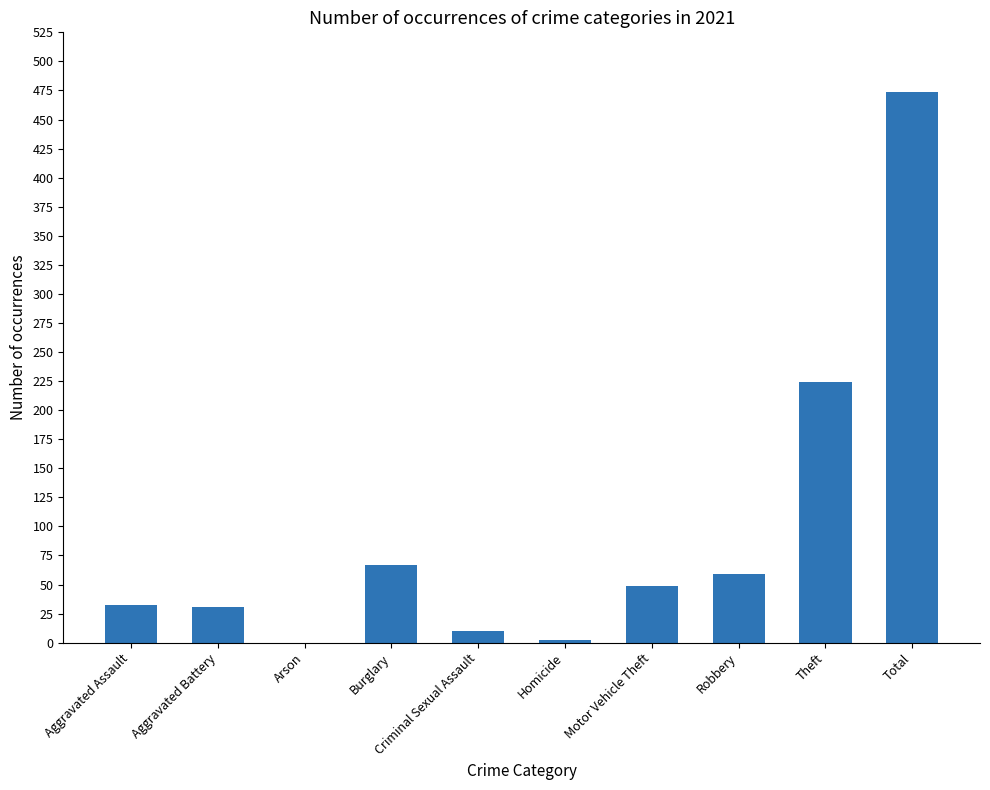

Are the bars grouped side by side (vs. stacked)?

No